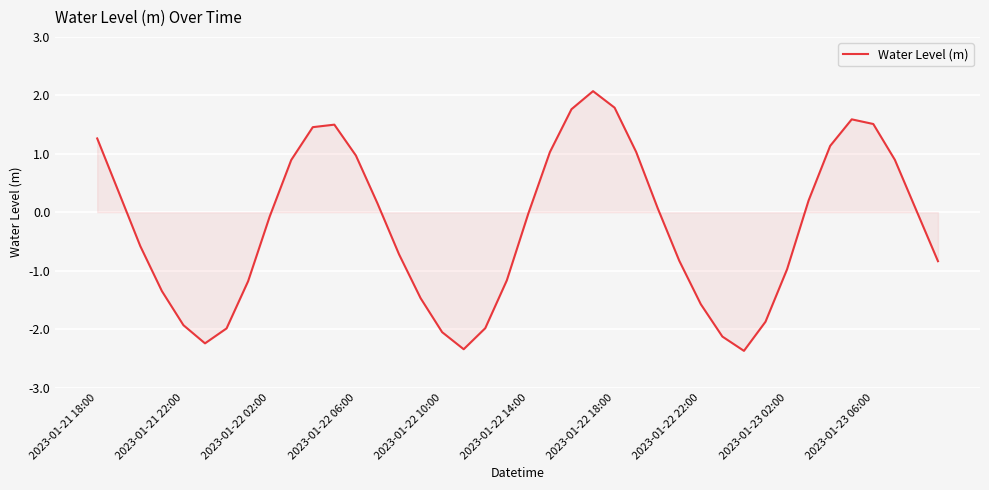

What is the greatest value displayed?

2.1